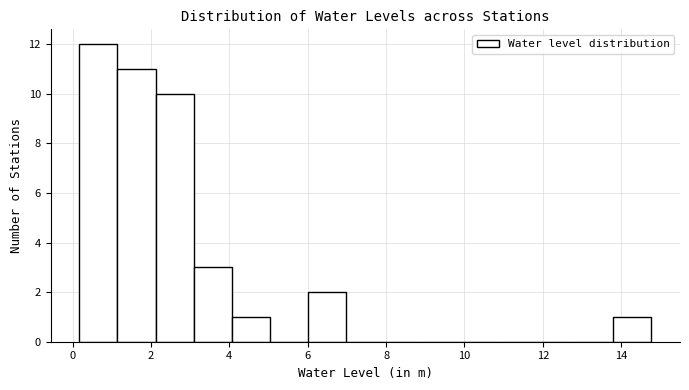

Reading left to right, transcribe this chart: for each bar, give the range it covers on the x-axis and its height. Neither the bar edges nor the heights are printed on the chart, so give them approximately, as read against the axes.

0.2 to 1.2: 12
1.2 to 2.2: 11
2.2 to 3.0: 10
3.0 to 4.0: 3
4.0 to 5.0: 1
5.0 to 6.0: 0
6.0 to 7.0: 2
7.0 to 8.0: 0
8.0 to 9.0: 0
9.0 to 10.0: 0
10.0 to 10.8: 0
10.8 to 11.8: 0
11.8 to 12.8: 0
12.8 to 13.8: 0
13.8 to 14.8: 1